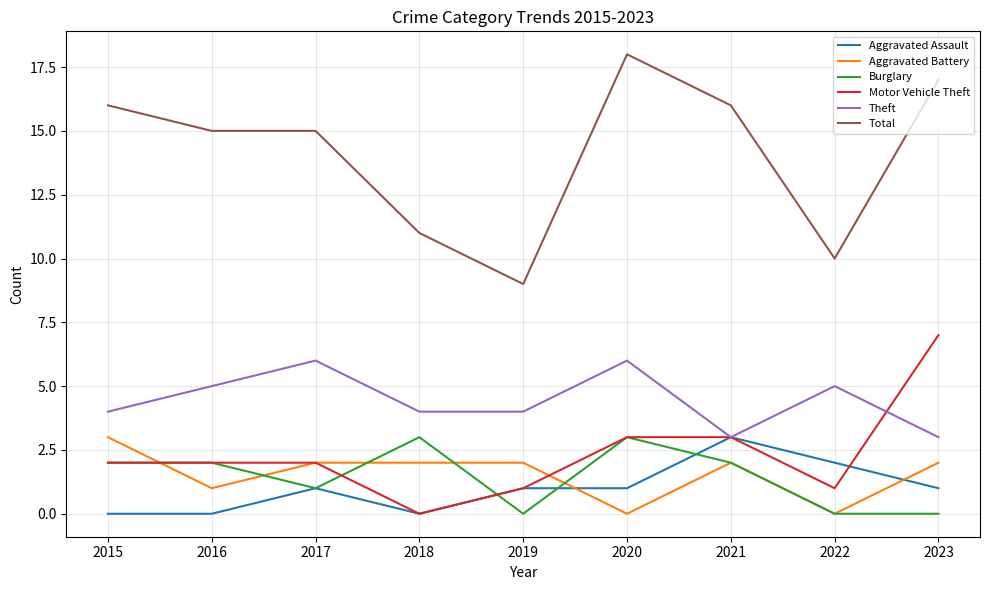

True or false: Total and Burglary intersect in this chart.

False